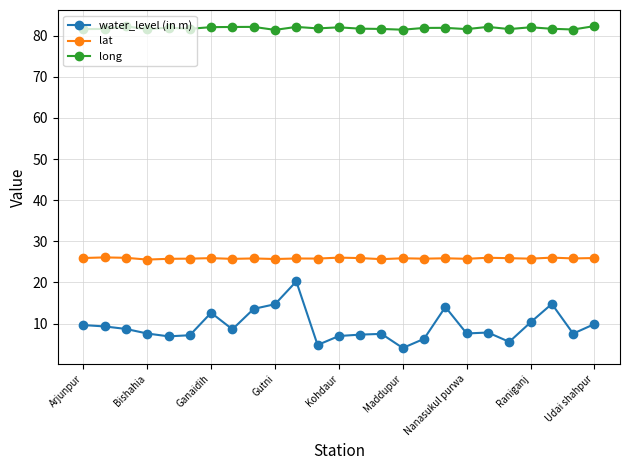

What is the greatest value displayed?

82.3